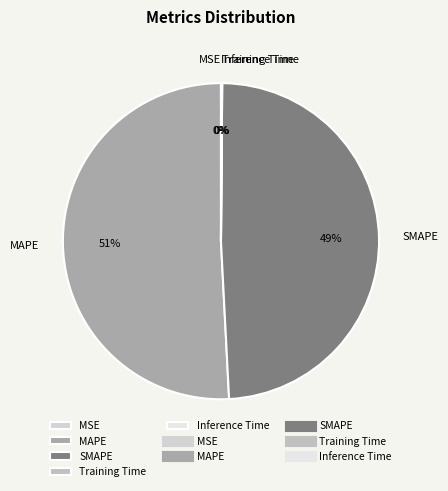

Which category has the biggest portion of the pie?

MAPE